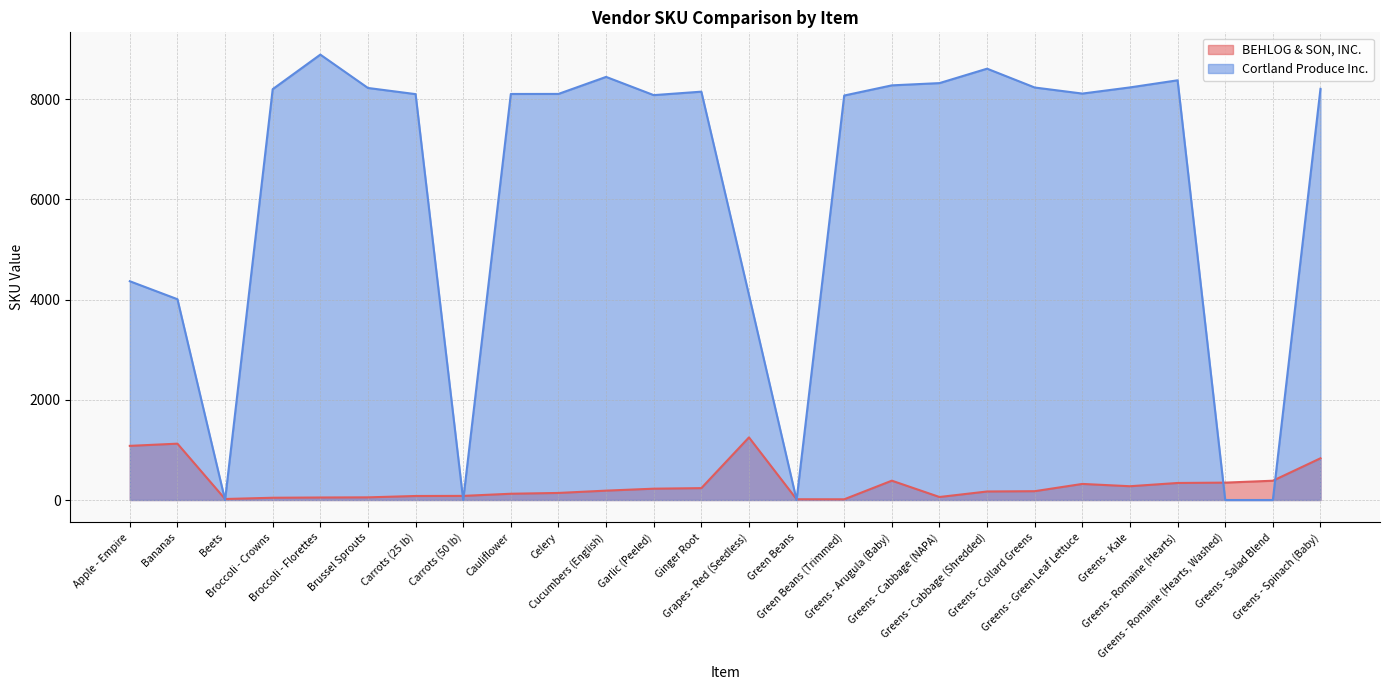

True or false: Cortland Produce Inc. has more than 0 interior local peaks.

True